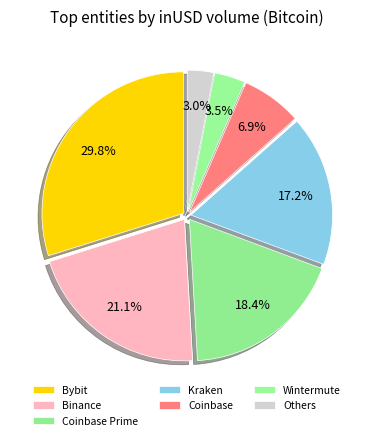

The Binance slice represents 34% of the pie. True or false?

False